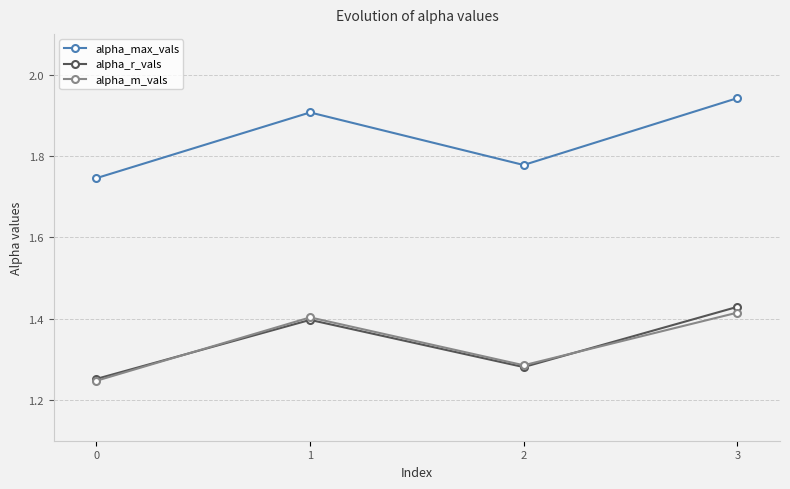

Which label corresponds to the largest value in the chart?

3